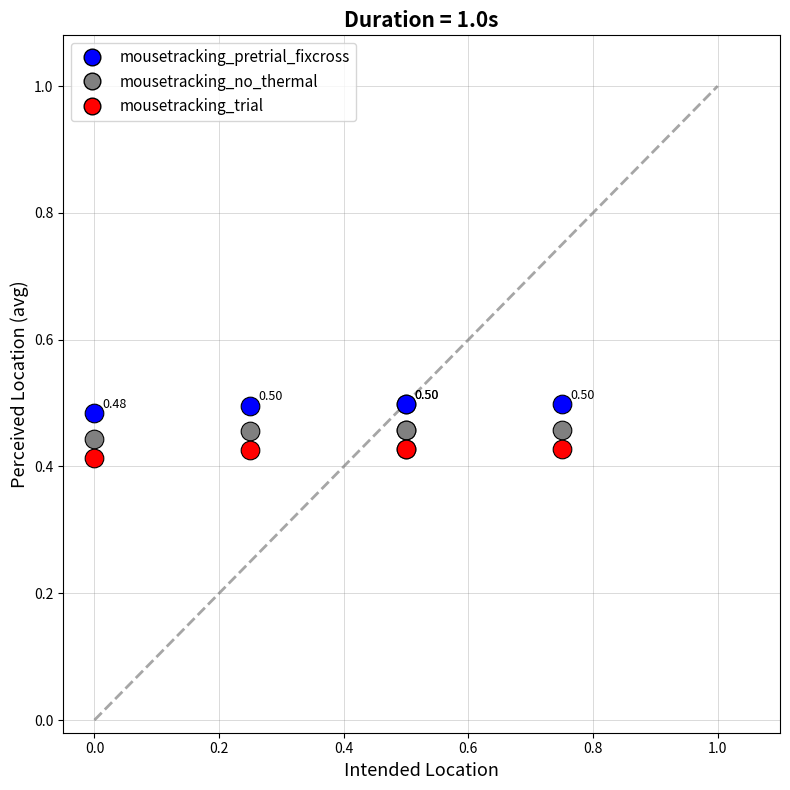

What are all the series names shown in the legend?

mousetracking_pretrial_fixcross, mousetracking_no_thermal, mousetracking_trial